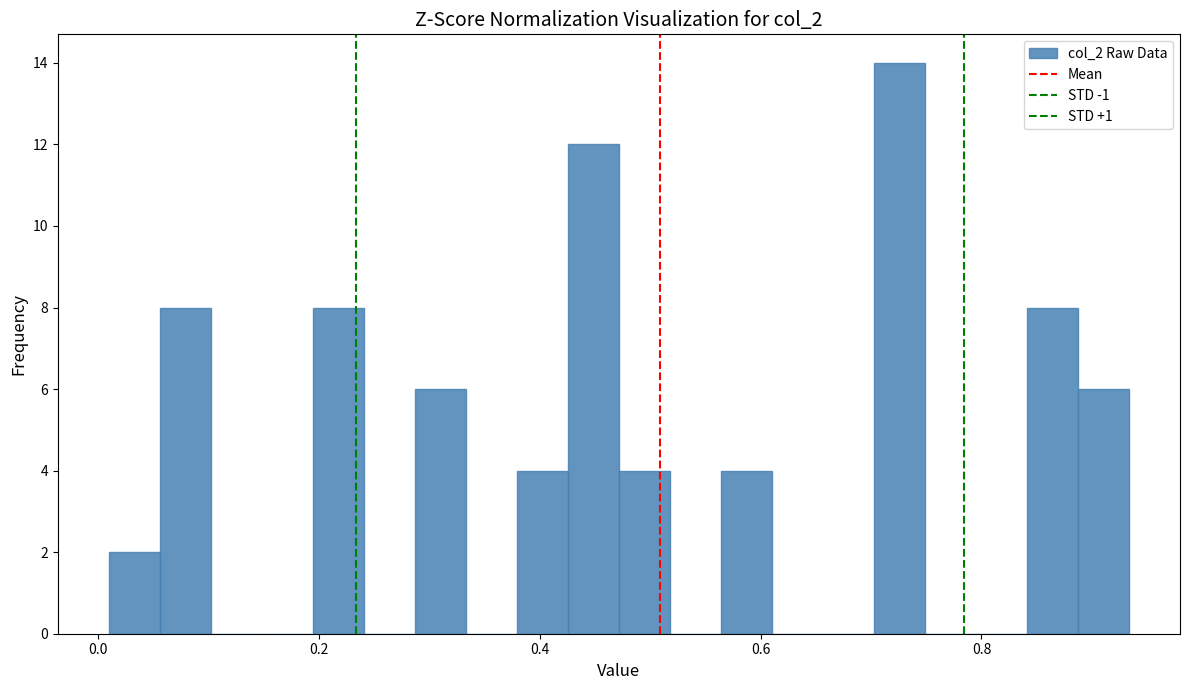

Read against the x-axis, roughly where is the centre of the tallest bar?

0.72